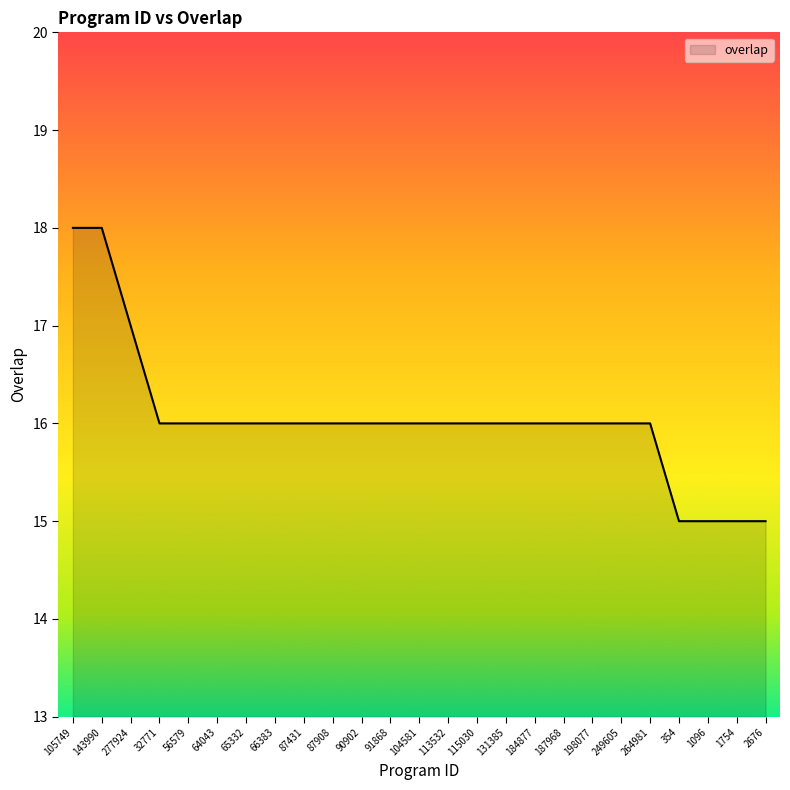

What is the difference between the maximum and second lowest values?

3